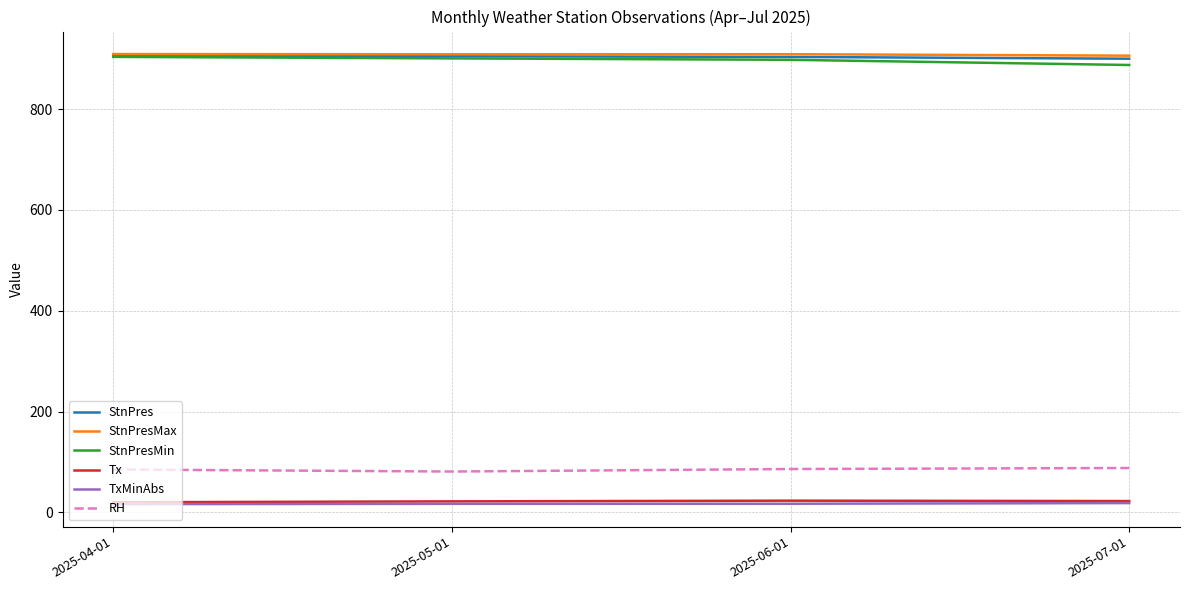

What is the difference between the second highest and minimum values in the StnPresMin series?

13.1